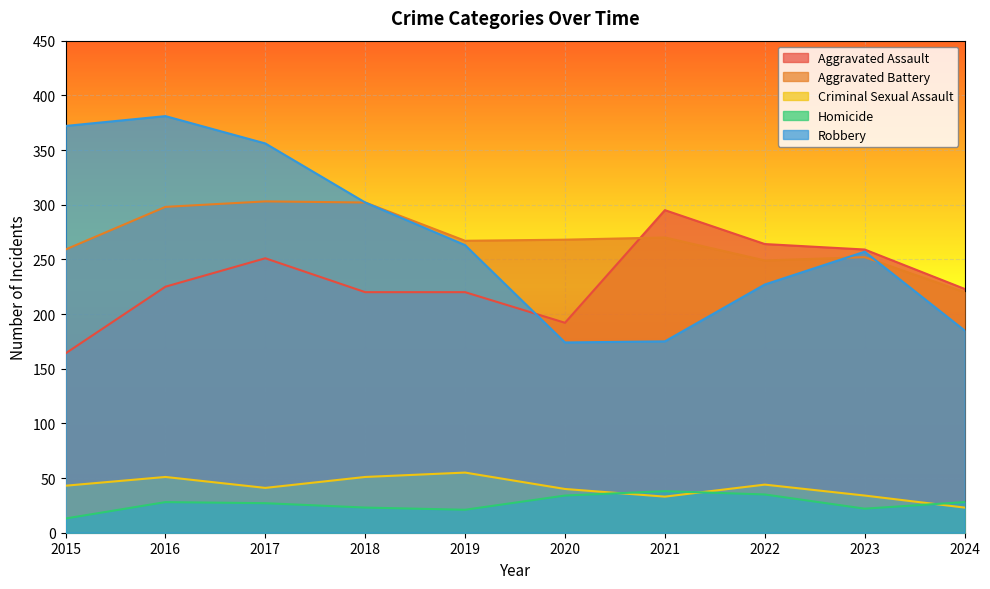

What is the total value across all series at 2015?

851